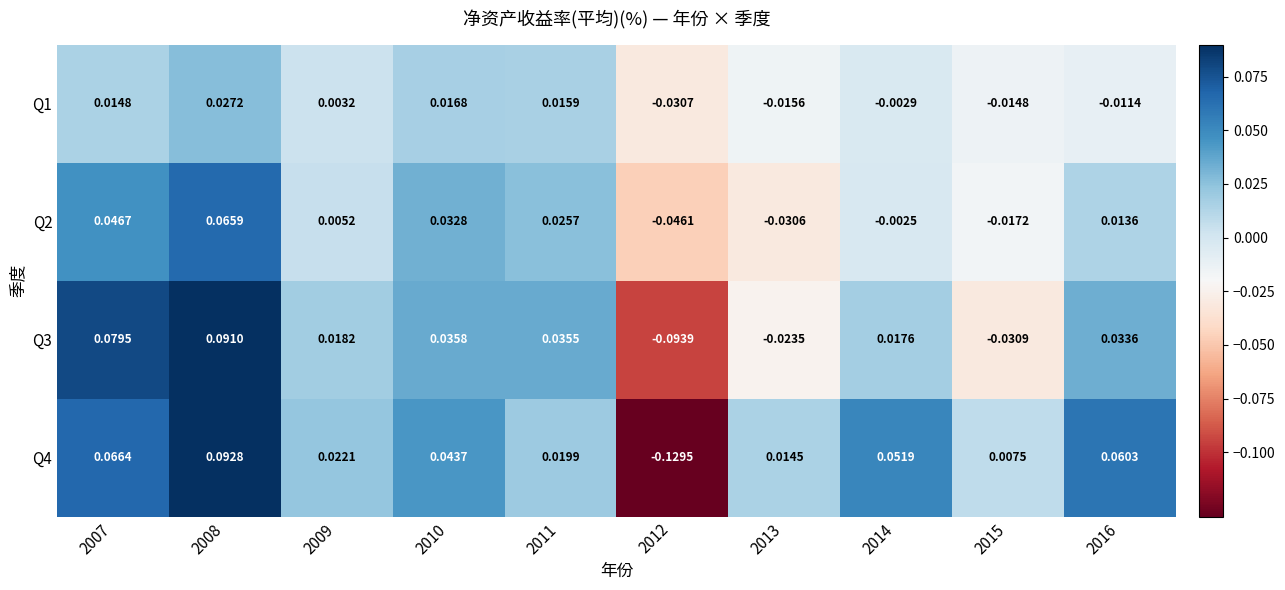

Is the value of Q1 at 2010 greater than the value of Q2 at 2012?

Yes